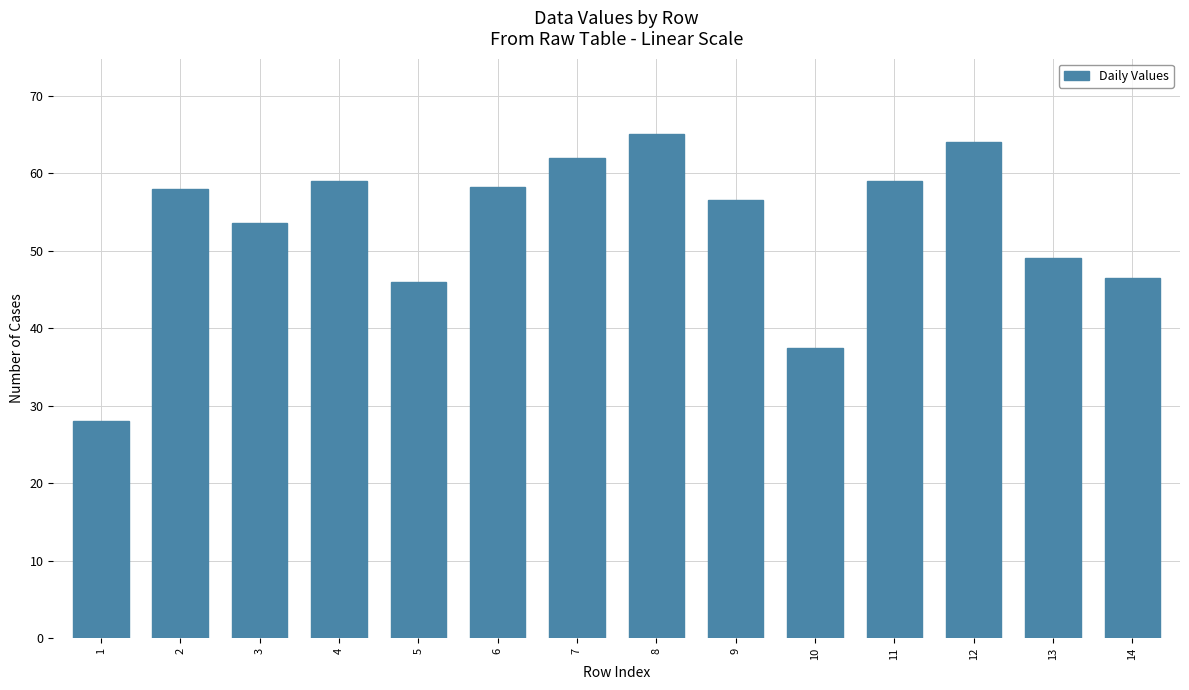

What is the ratio of the value at 6 to the value at 14?

1.3